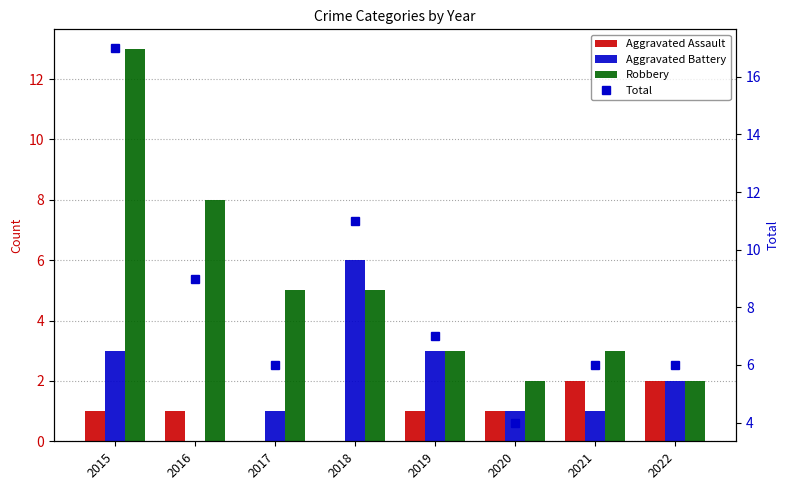

Reading left to right, extract all data points from this chart.

Aggravated Assault: 2015=1	2016=1	2017=0	2018=0	2019=1	2020=1	2021=2	2022=2
Aggravated Battery: 2015=3	2016=0	2017=1	2018=6	2019=3	2020=1	2021=1	2022=2
Robbery: 2015=13	2016=8	2017=5	2018=5	2019=3	2020=2	2021=3	2022=2
Total: 2015=17	2016=9	2017=6	2018=11	2019=7	2020=4	2021=6	2022=6